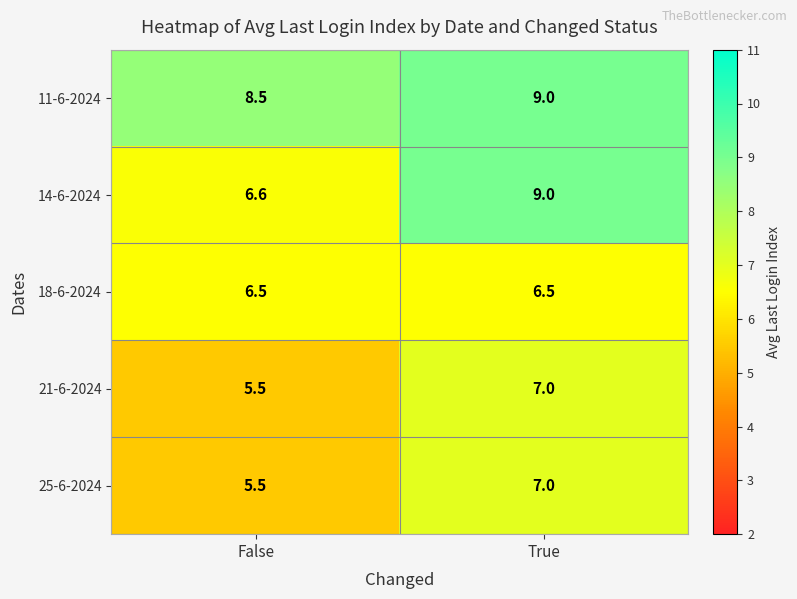

Which series has the largest range (max minus min)?

14-6-2024